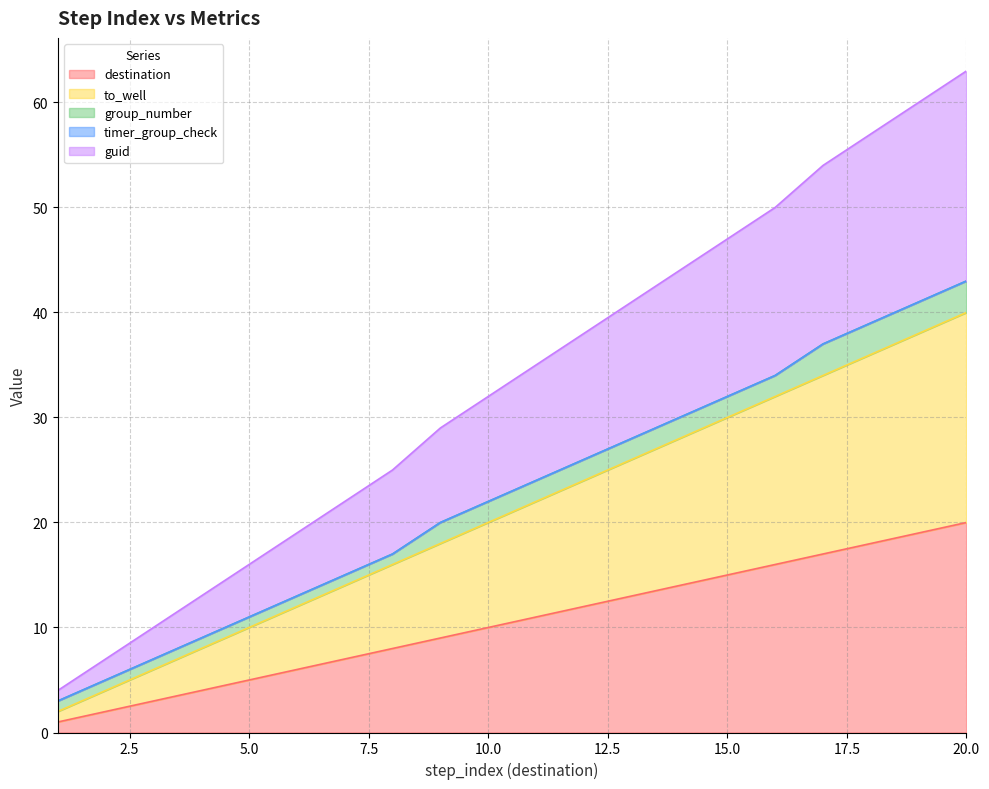

How many data points in destination are less than 11?

10